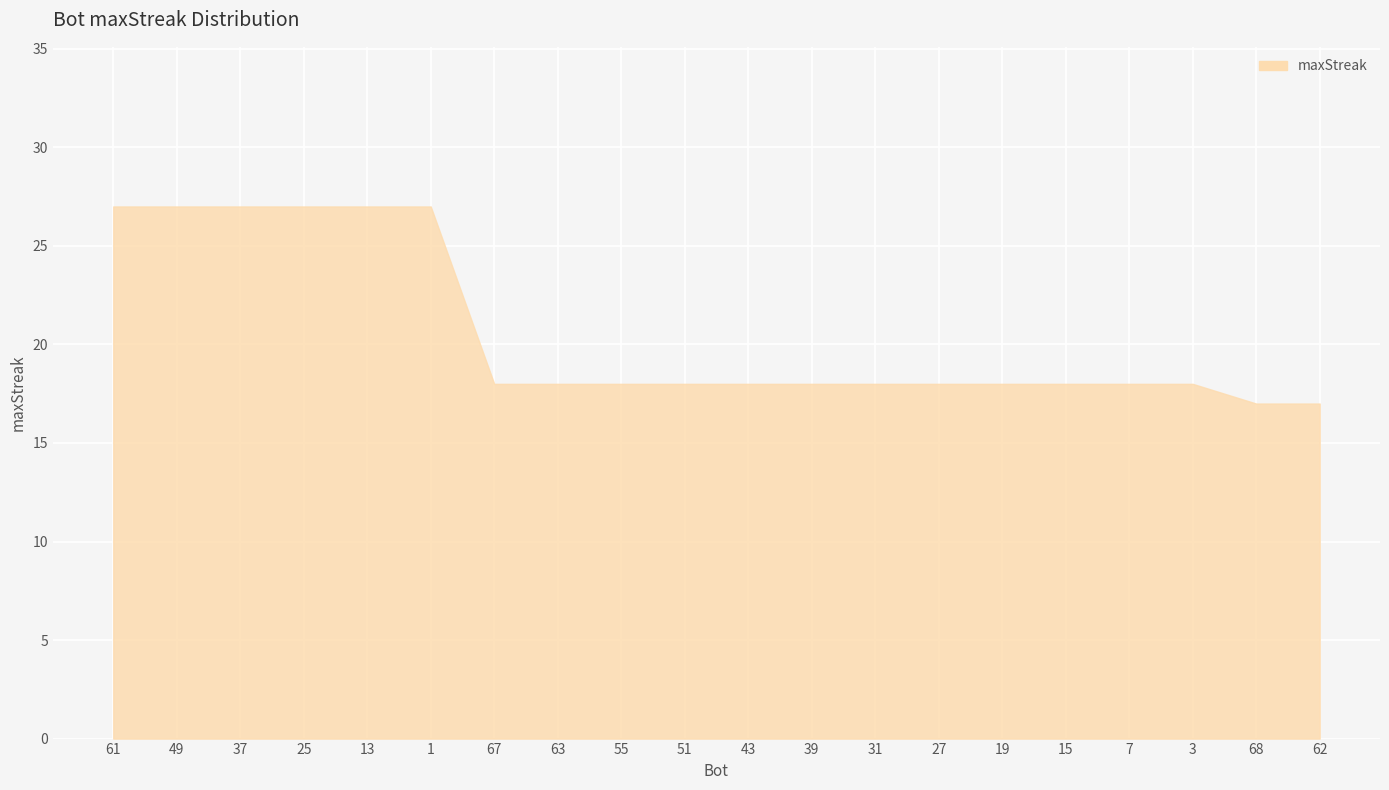

Reading right to left, transcribe all the data shown in this chart.

17	17	18	18	18	18	18	18	18	18	18	18	18	18	27	27	27	27	27	27